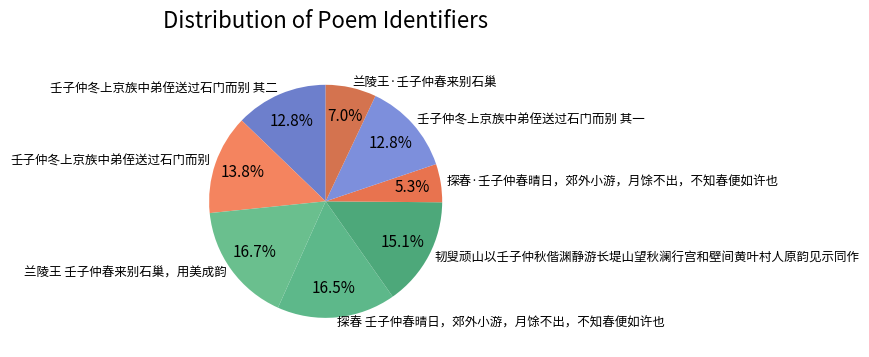

Which category has the smallest portion of the pie?

探春·壬子仲春晴日，郊外小游，月馀不出，不知春便如许也